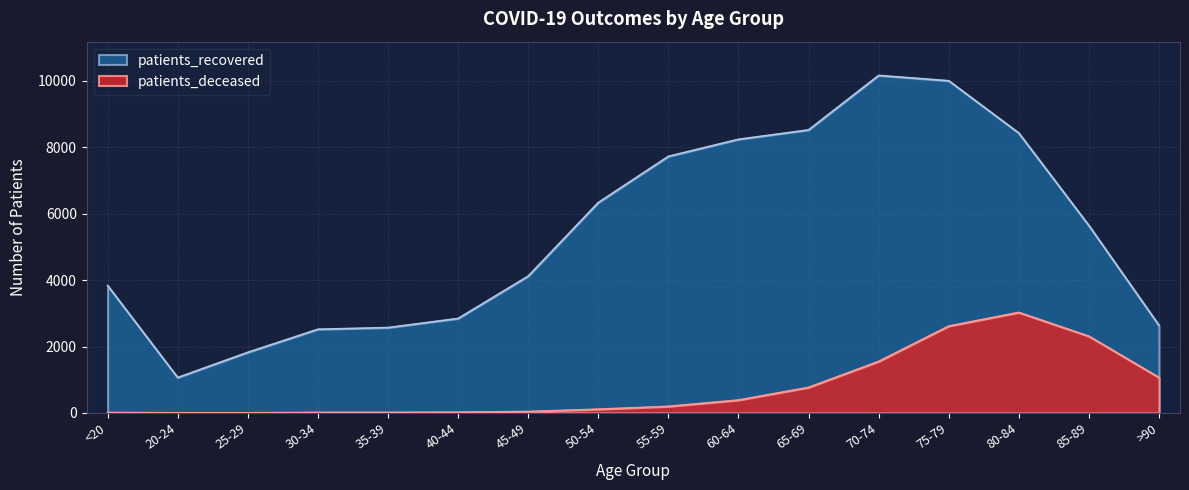

What is the label of the 12th point from the left?

70-74